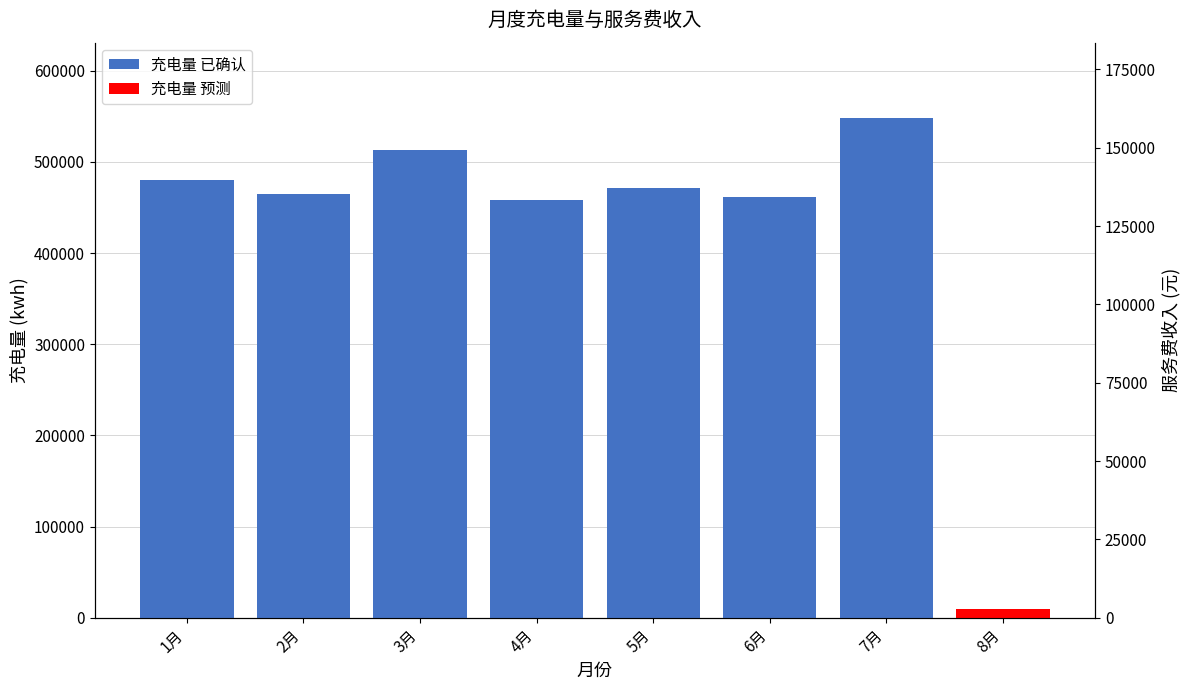

What is the label of the 5th bar from the left?

5月